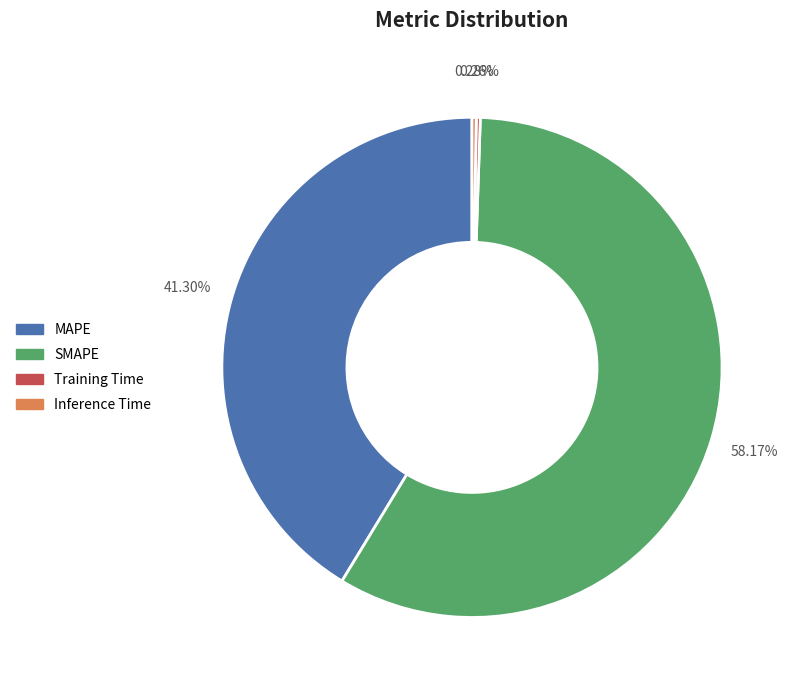

Between SMAPE and MAPE, which is larger?

SMAPE